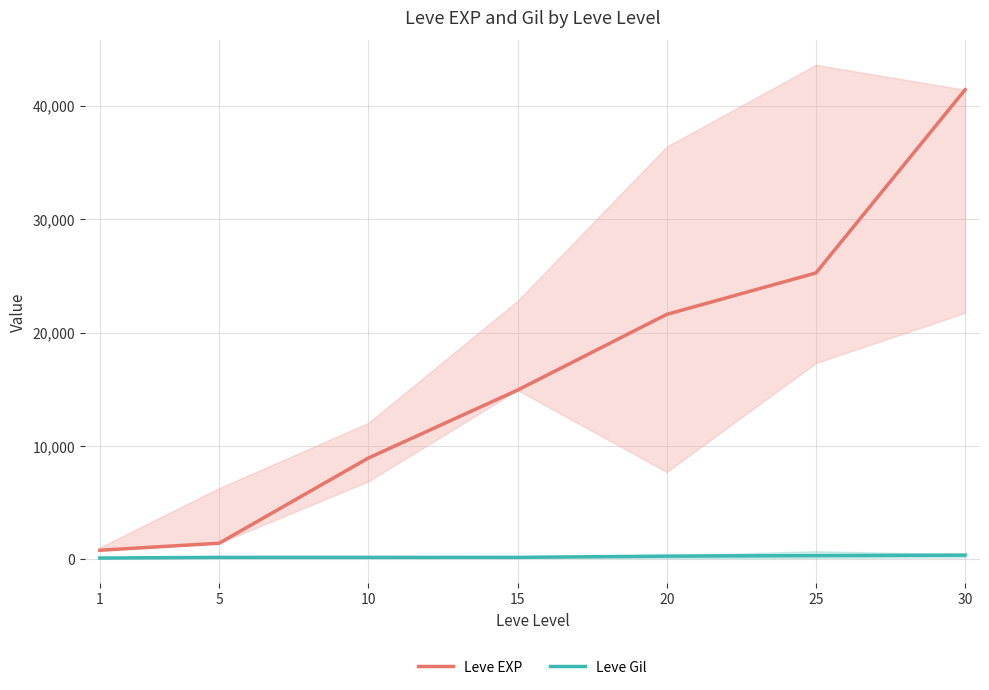

What is the minimum value for Leve Gil?

113